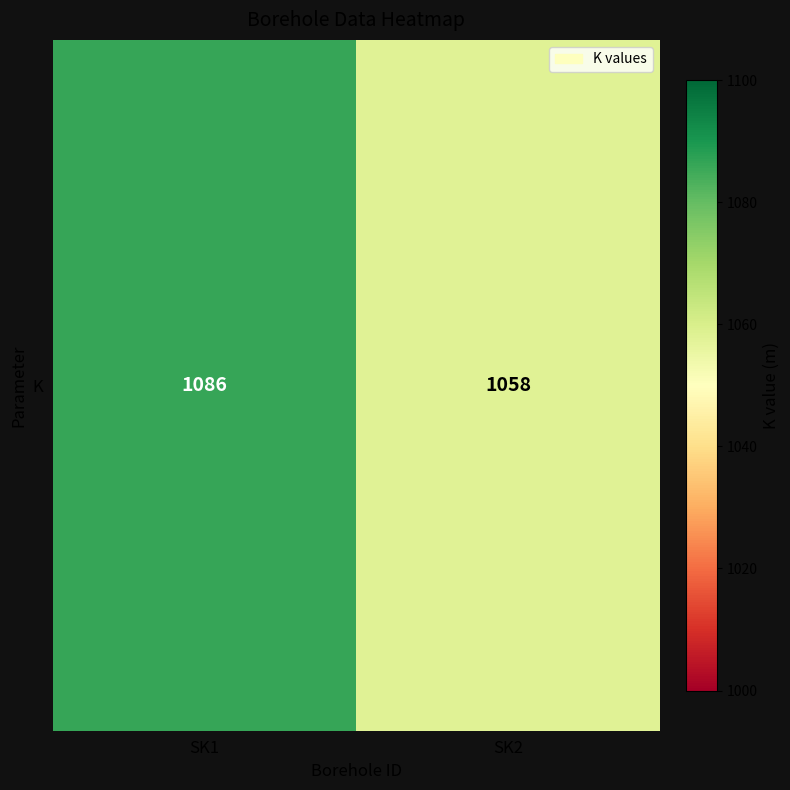

Count the number of data series in this chart.

1